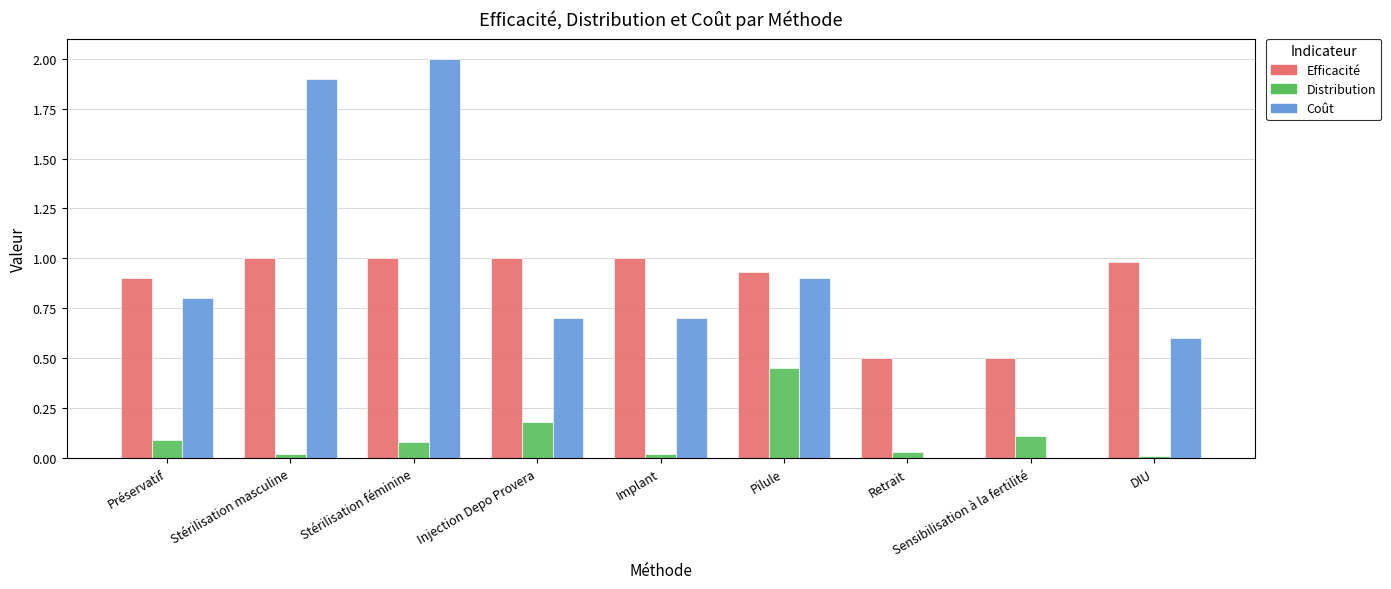

The value of Efficacité at Sensibilisation à la fertilité is 0.5. True or false?

True